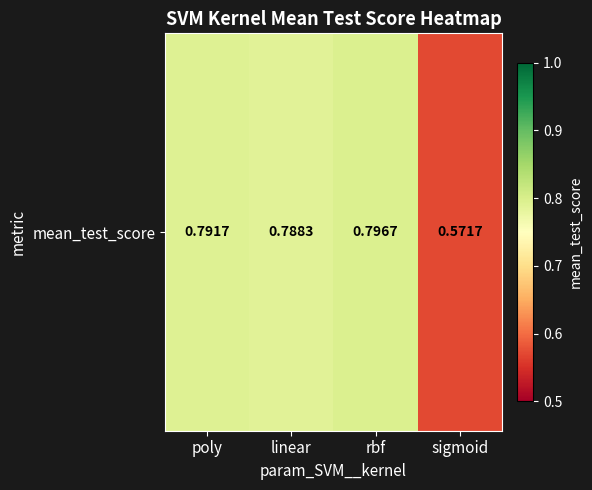

How many values are between 0 and 1?

4